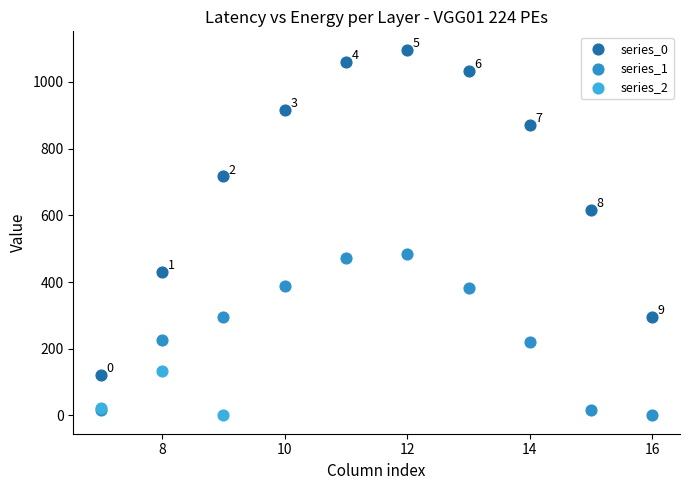

Which series contains the highest Y value?

series_0